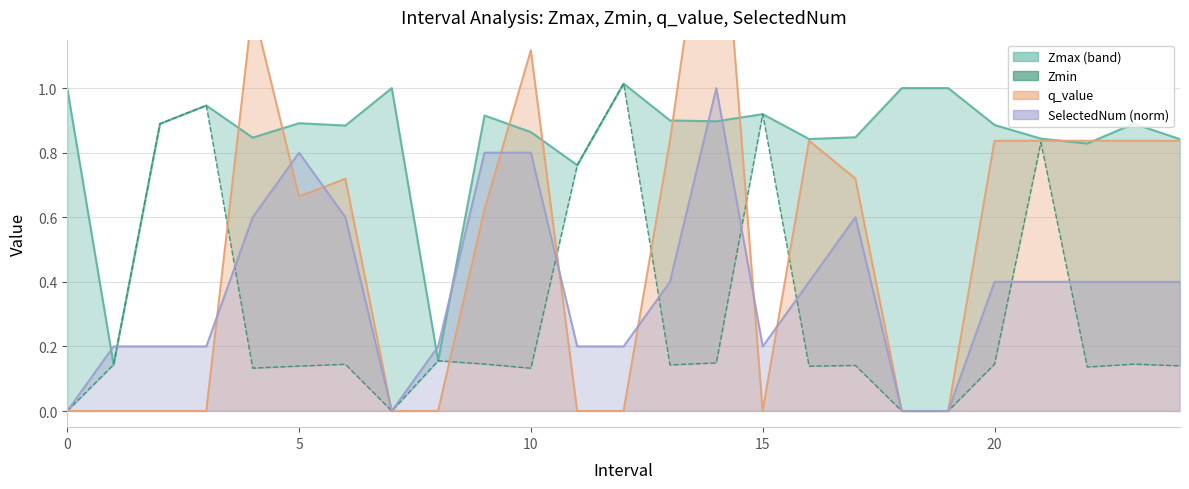

Reading left to right, what are all the values shown in this chart?

Zmax: 1.0	0.1	0.9	0.9	0.8	0.9	0.9	1.0	0.2	0.9	0.9	0.8	1.0	0.9	0.9	0.9	0.8	0.8	1.0	1.0	0.9	0.8	0.8	0.9	0.8
Zmin: 0.0	0.1	0.9	0.9	0.1	0.1	0.1	0.0	0.2	0.1	0.1	0.8	1.0	0.1	0.1	0.9	0.1	0.1	0.0	0.0	0.1	0.8	0.1	0.1	0.1
q_value: 0.0	0.0	0.0	0.0	1.3	0.7	0.7	0.0	0.0	0.6	1.1	0.0	0.0	0.8	1.8	0.0	0.8	0.7	0.0	0.0	0.8	0.8	0.8	0.8	0.8
SelectedNum (norm): 0.0	0.2	0.2	0.2	0.6	0.8	0.6	0.0	0.2	0.8	0.8	0.2	0.2	0.4	1.0	0.2	0.4	0.6	0.0	0.0	0.4	0.4	0.4	0.4	0.4